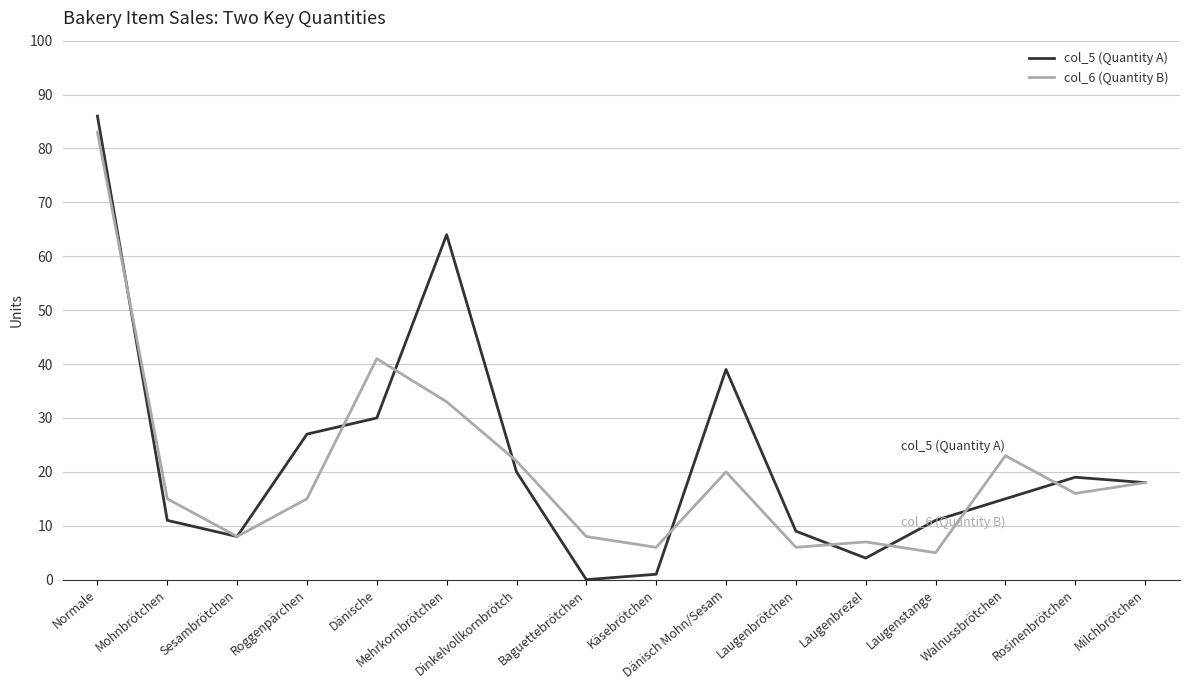

Which series has the widest spread of values?

col_5 (Quantity A)